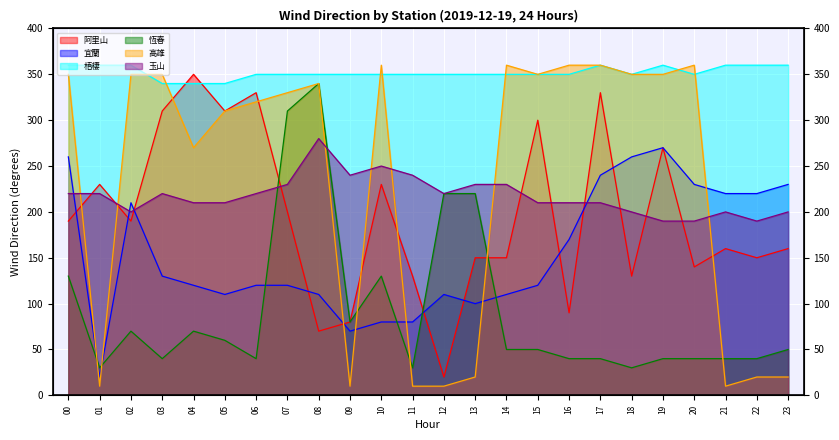

Reading left to right, list all the values displayed in this chart.

阿里山: 190	230	190	310	350	310	330	200	70	80	230	130	20	150	150	300	90	330	130	270	140	160	150	160
宜蘭: 260	20	210	130	120	110	120	120	110	70	80	80	110	100	110	120	170	240	260	270	230	220	220	230
梧棲: 360	360	360	340	340	340	350	350	350	350	350	350	350	350	350	350	350	360	350	360	350	360	360	360
恆春: 130	30	70	40	70	60	40	310	340	80	130	30	220	220	50	50	40	40	30	40	40	40	40	50
高雄: 350	10	350	350	270	310	320	330	340	10	360	10	10	20	360	350	360	360	350	350	360	10	20	20
玉山: 220	220	200	220	210	210	220	230	280	240	250	240	220	230	230	210	210	210	200	190	190	200	190	200